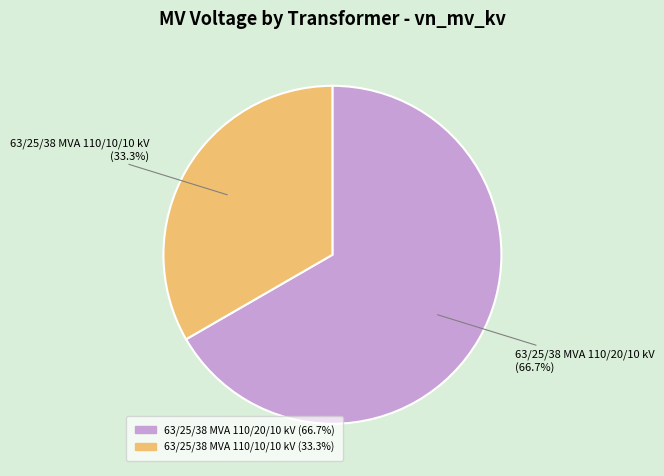

The 63/25/38 MVA 110/20/10 kV slice represents 57% of the pie. True or false?

False